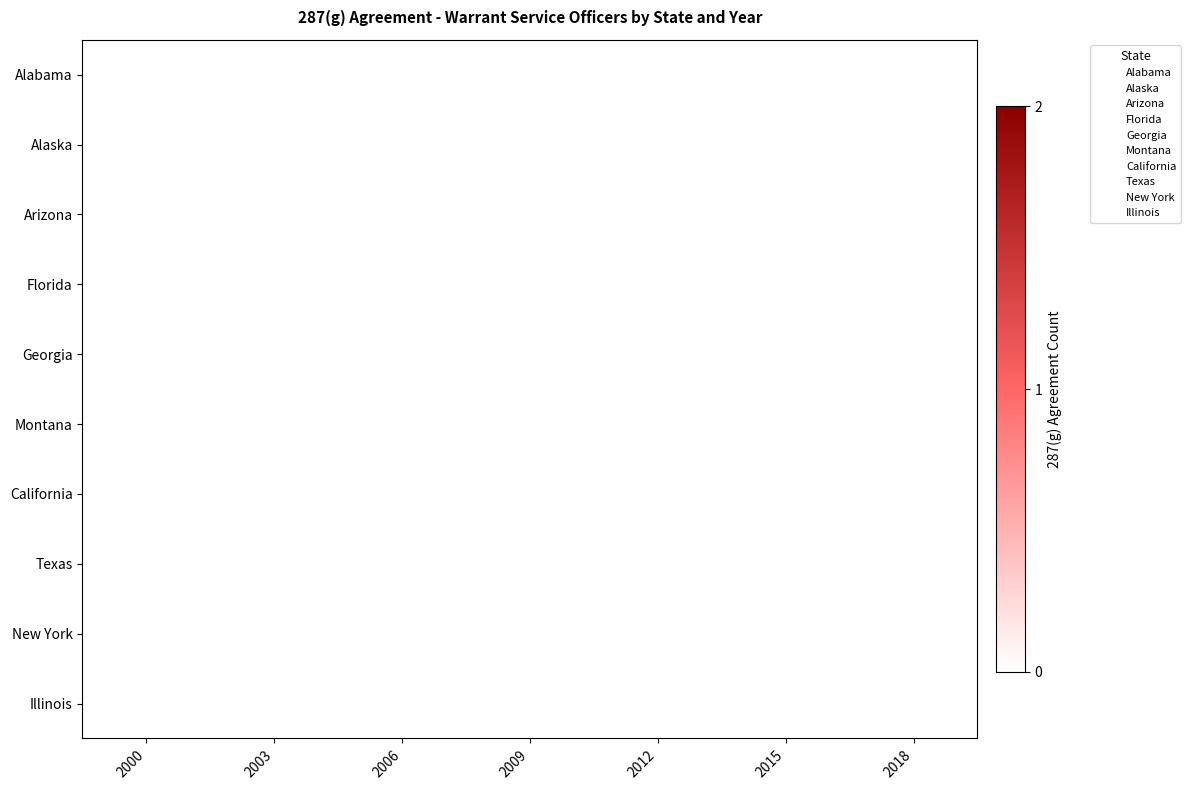

The Alabama series shows 0 at 2009. True or false?

True